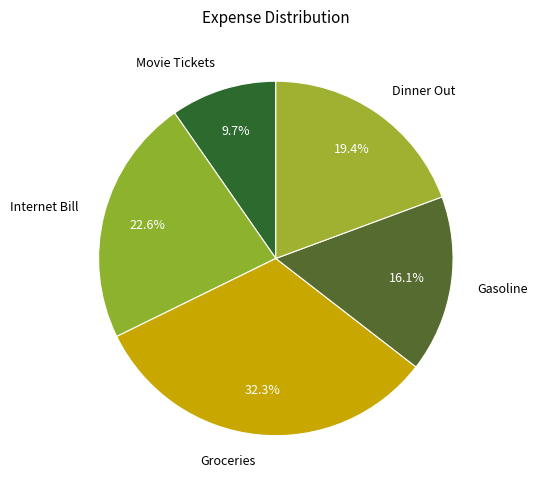

To the nearest percent, what is the difference between the largest and smallest slice percentages?

23%